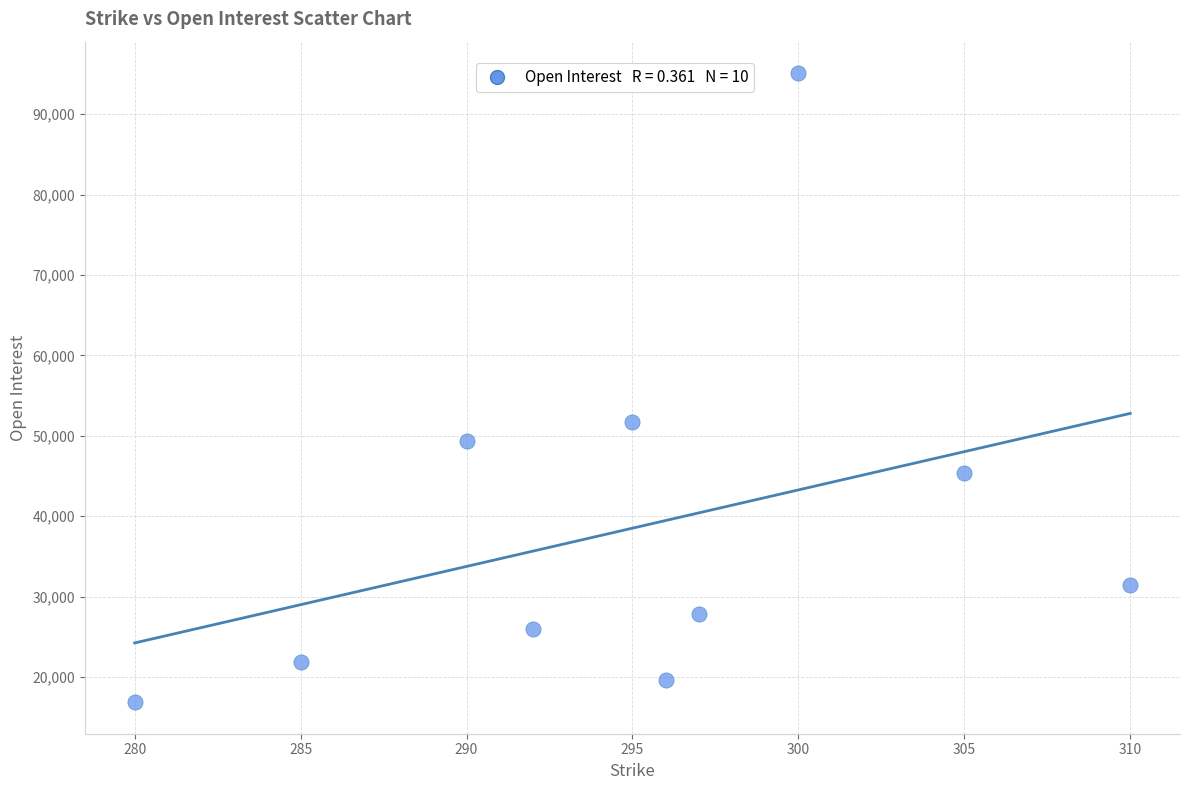

What Y value in the scatter plot is closest to 55984?

51715